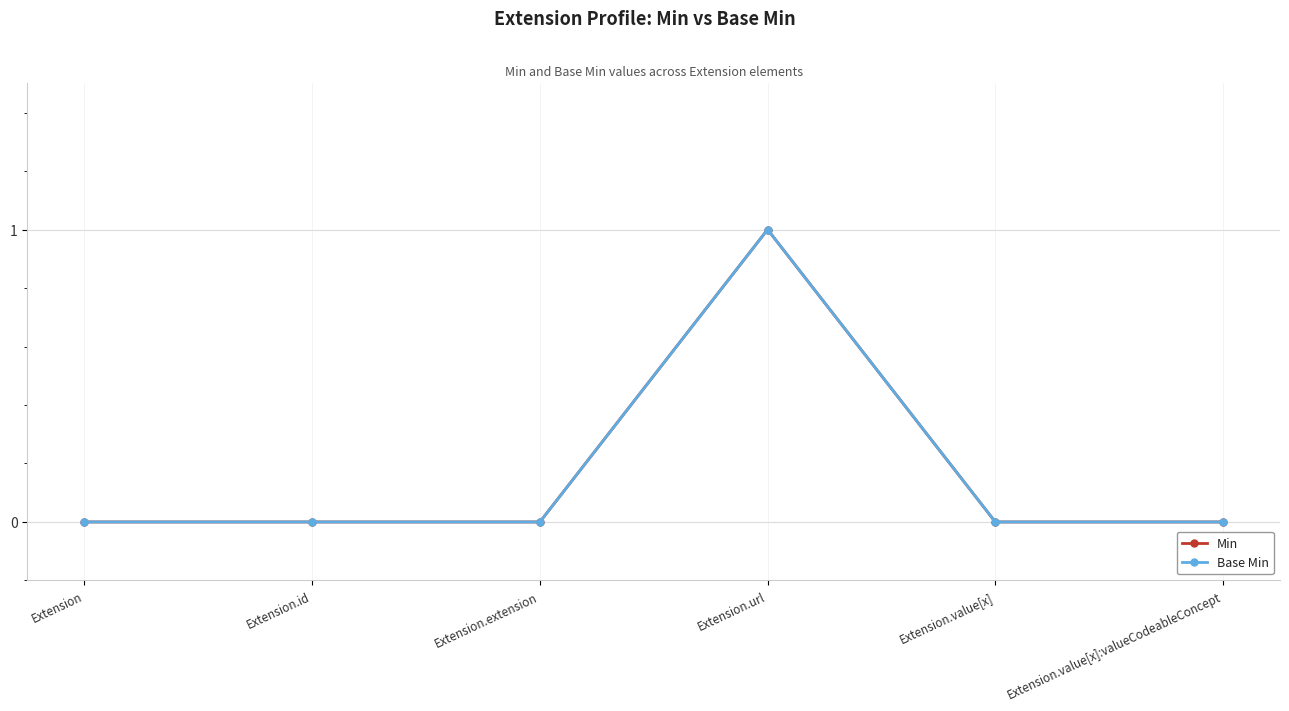

Does the chart have visible grid lines?

Yes